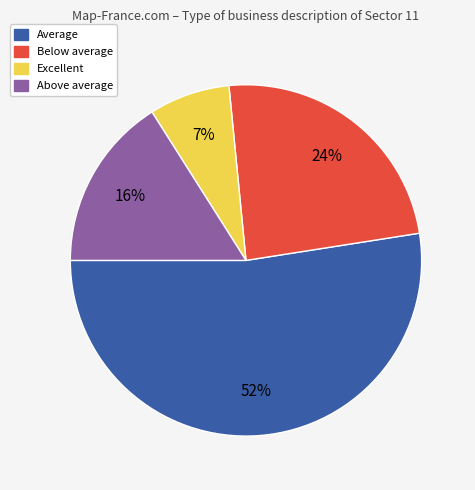

How many slices are in this pie chart?

4